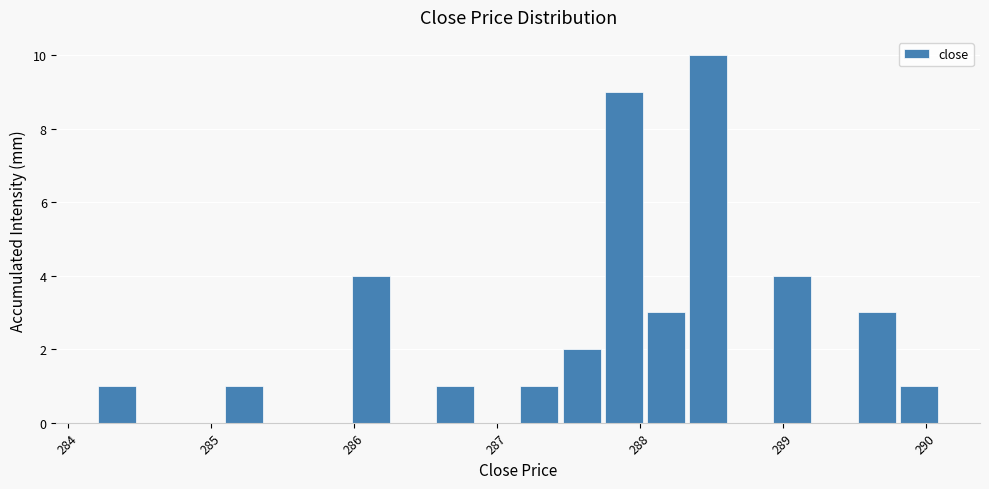

Read against the x-axis, roughly where is the centre of the tallest bar?

288.5